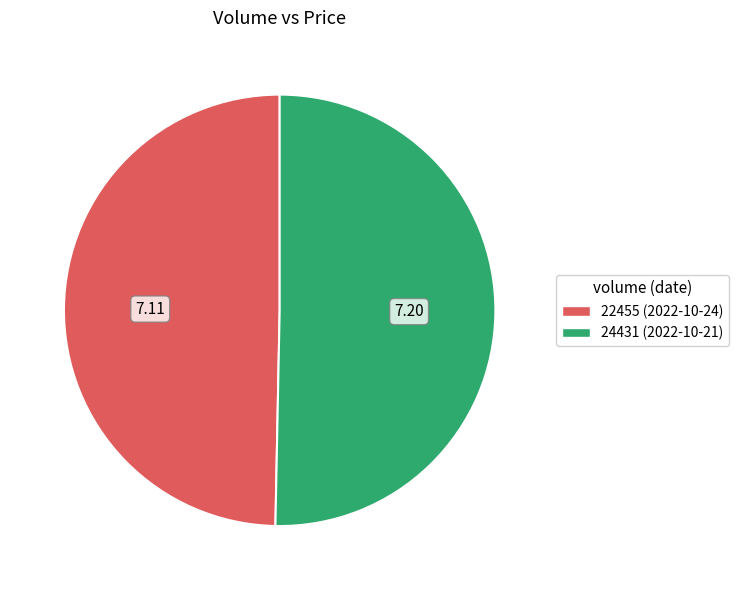

Is there a majority slice in this chart?

Yes